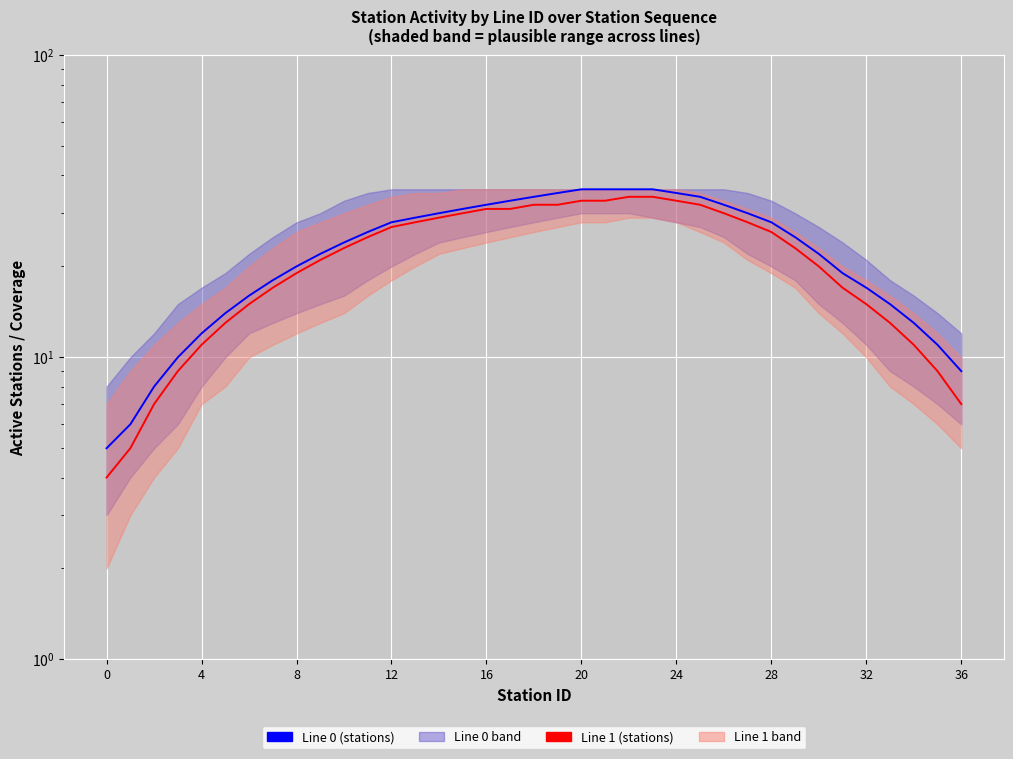

True or false: Line 0 (stations) and Line 1 (stations) cross at least once.

False